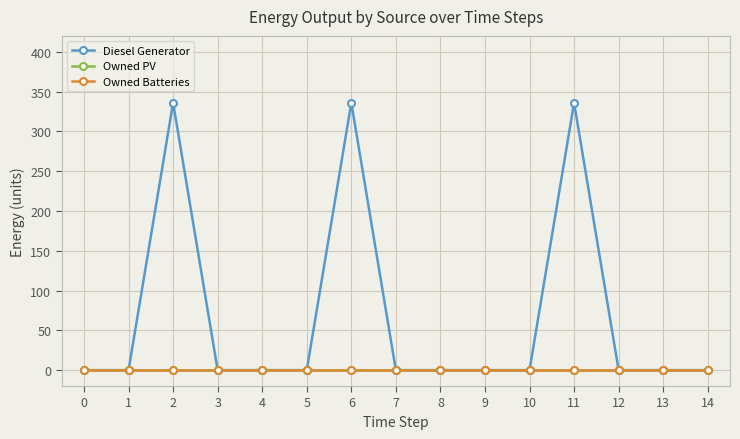

Is this an area chart (filled region under the line)?

No